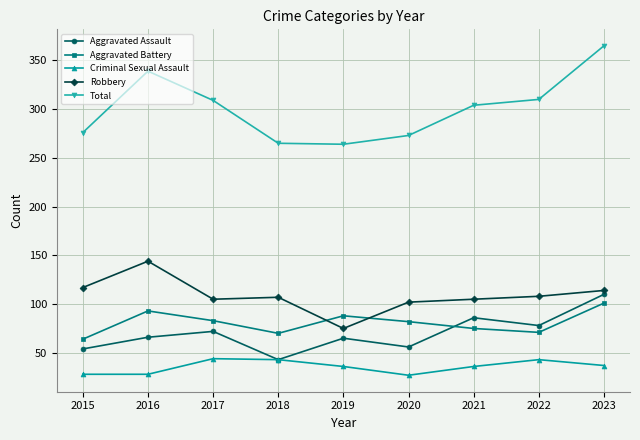

True or false: Criminal Sexual Assault has more than 2 interior local peaks.

False